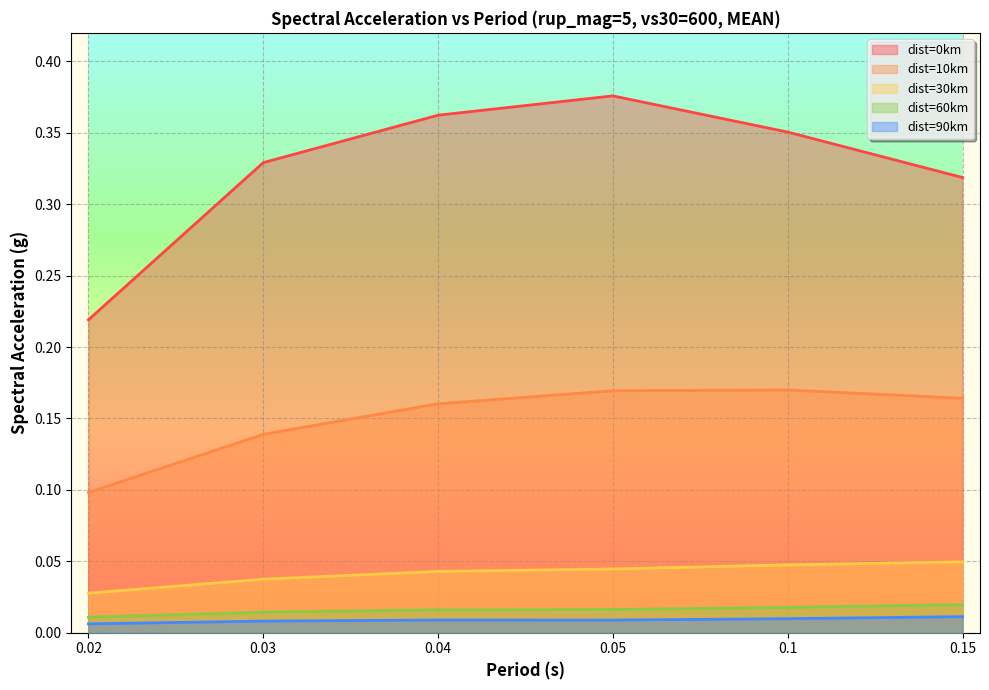

Reading left to right, what are all the values shown in this chart?

dist=0km: 0.02=0.2	0.03=0.3	0.04=0.4	0.05=0.4	0.1=0.4	0.15=0.3
dist=10km: 0.02=0.1	0.03=0.1	0.04=0.2	0.05=0.2	0.1=0.2	0.15=0.2
dist=30km: 0.02=0.0	0.03=0.0	0.04=0.0	0.05=0.0	0.1=0.0	0.15=0.0
dist=60km: 0.02=0.0	0.03=0.0	0.04=0.0	0.05=0.0	0.1=0.0	0.15=0.0
dist=90km: 0.02=0.0	0.03=0.0	0.04=0.0	0.05=0.0	0.1=0.0	0.15=0.0